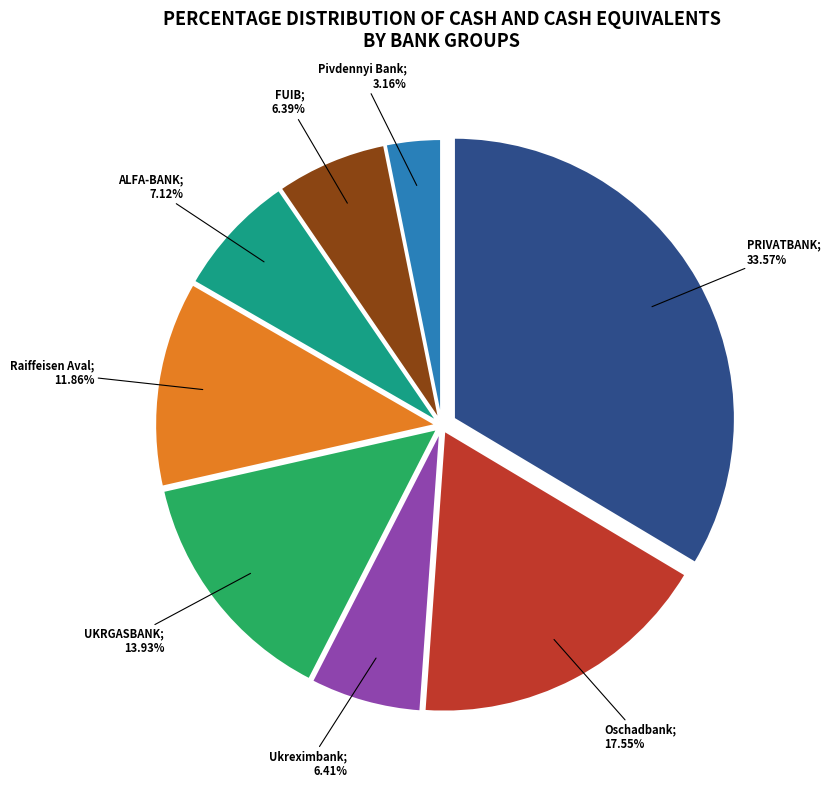

Is there any slice that represents more than half of the pie?

No